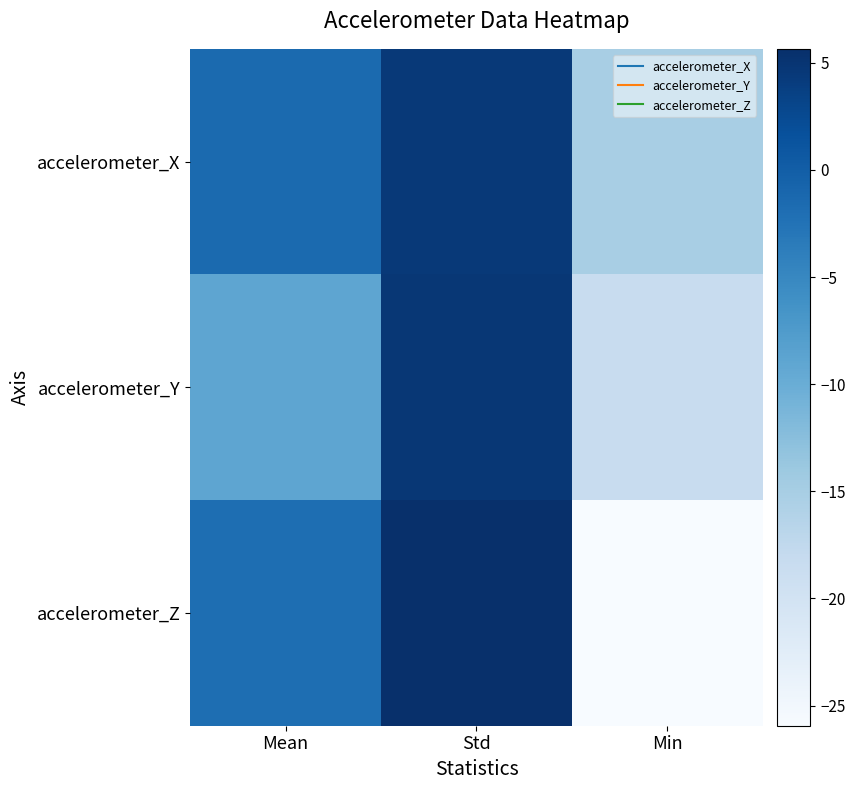

Between Mean and Std, which is larger?

Std